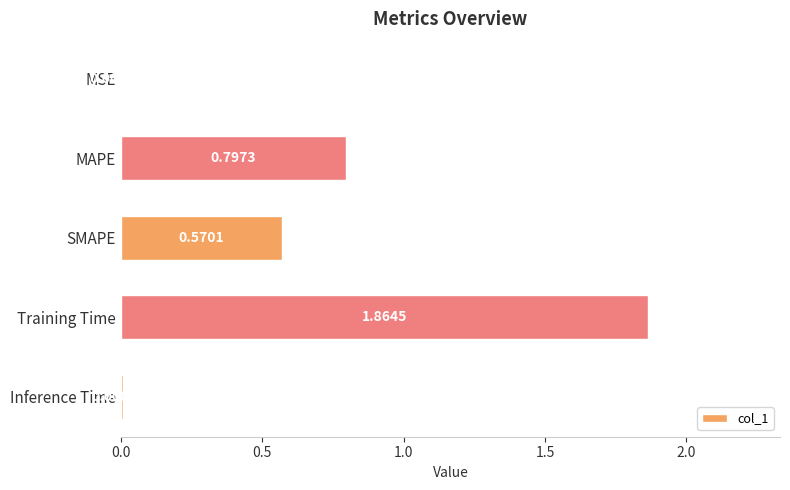

Which label corresponds to the largest value in the chart?

Training Time